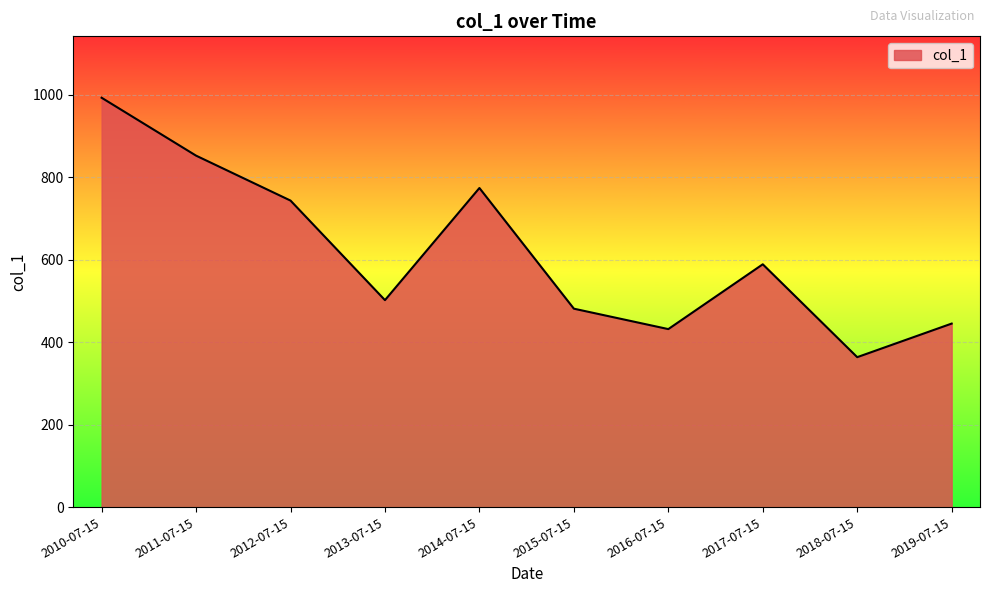

What is the change in value from 2016-07-15 to 2019-07-15?

+13.4